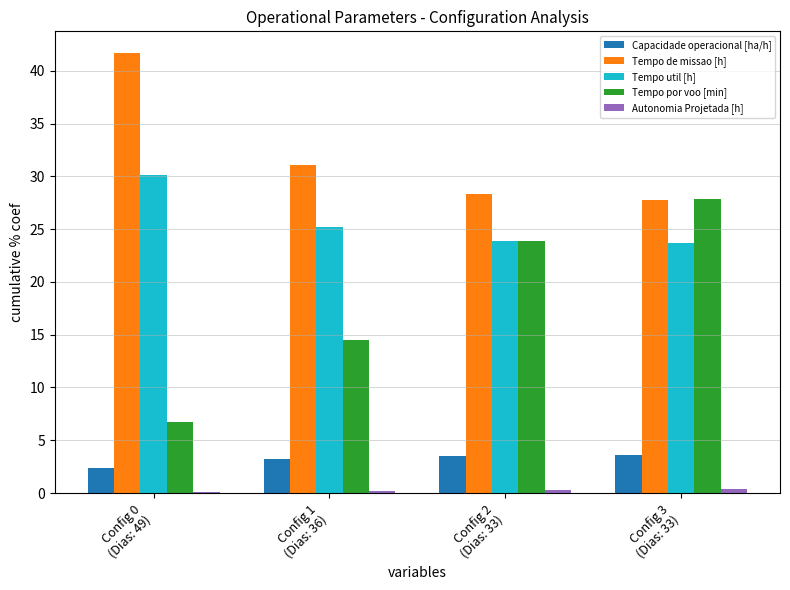

How many categories are shown in the chart?

4